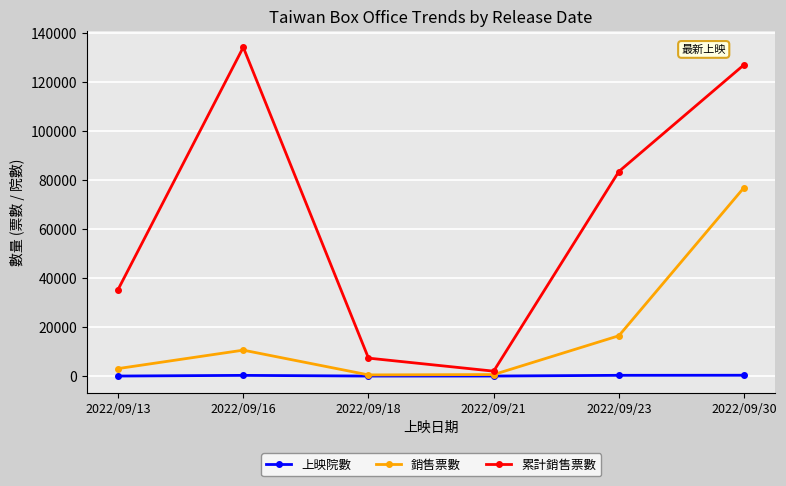

Rank the series at 2022/09/13 from highest to lowest value.

累計銷售票數, 銷售票數, 上映院數